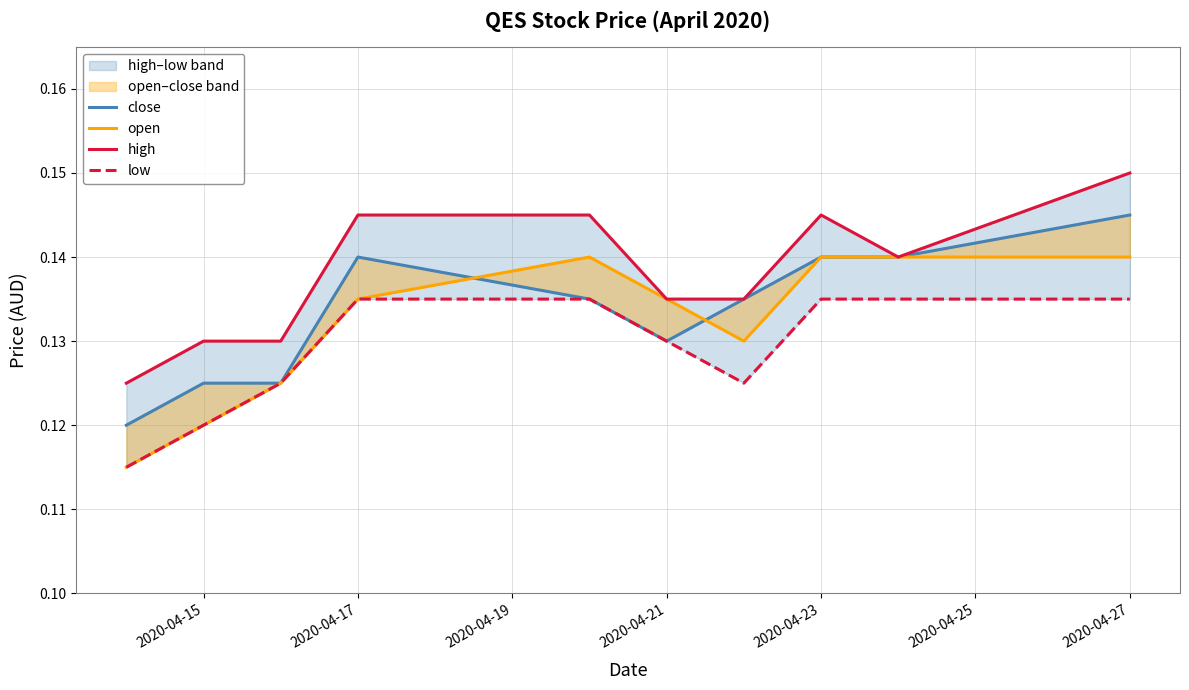

Reading left to right, extract all data points from this chart.

close: 0.1	0.1	0.1	0.1	0.1	0.1	0.1	0.1	0.1	0.1
open: 0.1	0.1	0.1	0.1	0.1	0.1	0.1	0.1	0.1	0.1
high: 0.1	0.1	0.1	0.1	0.1	0.1	0.1	0.1	0.1	0.1
low: 0.1	0.1	0.1	0.1	0.1	0.1	0.1	0.1	0.1	0.1